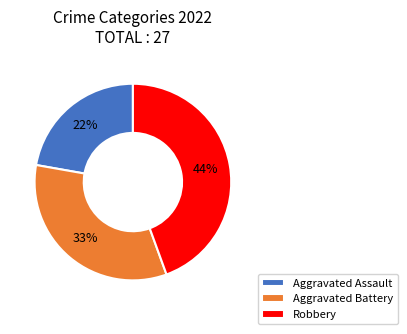

Which slice is the largest?

Robbery